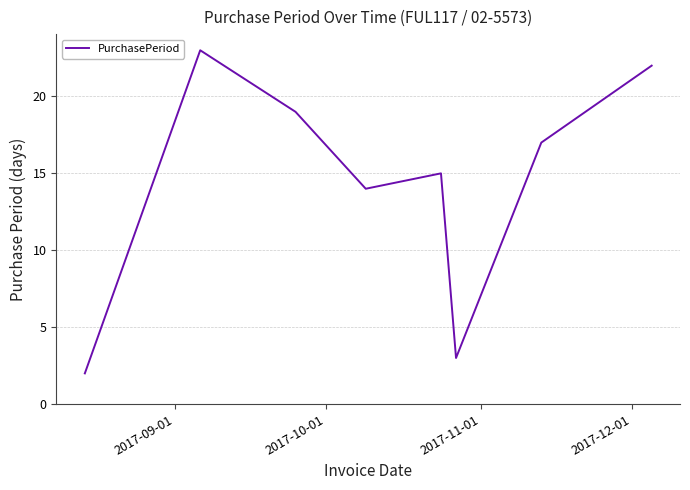

Does the chart display data point markers on the line(s)?

No